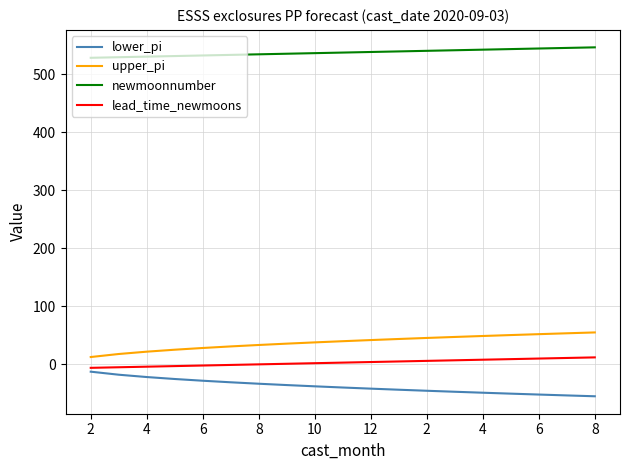

What is the difference between the maximum and minimum values in the lower_pi series?

42.4